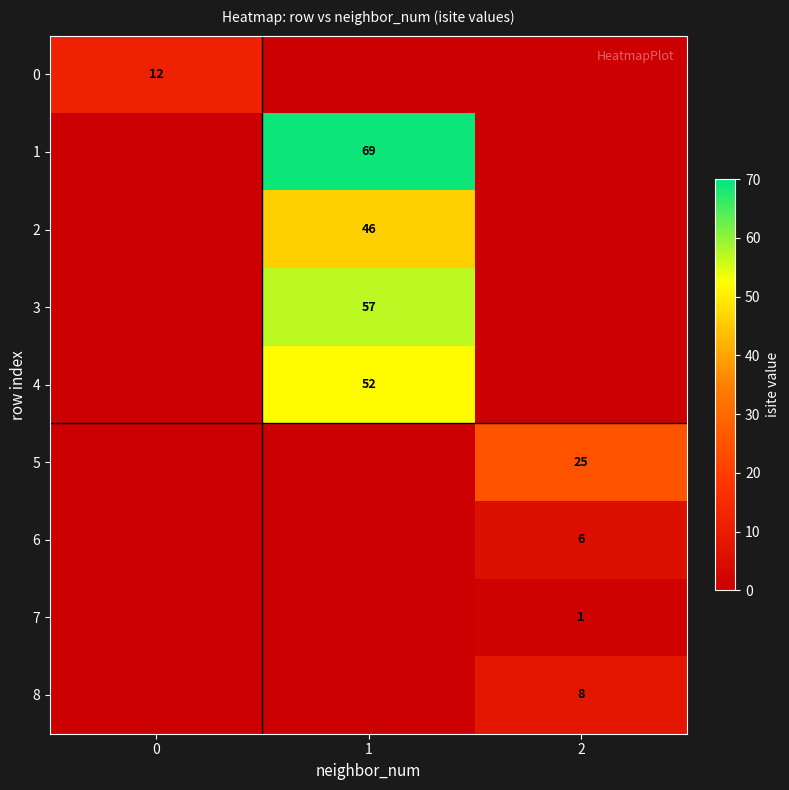

What is the total value across all series at 2?

40